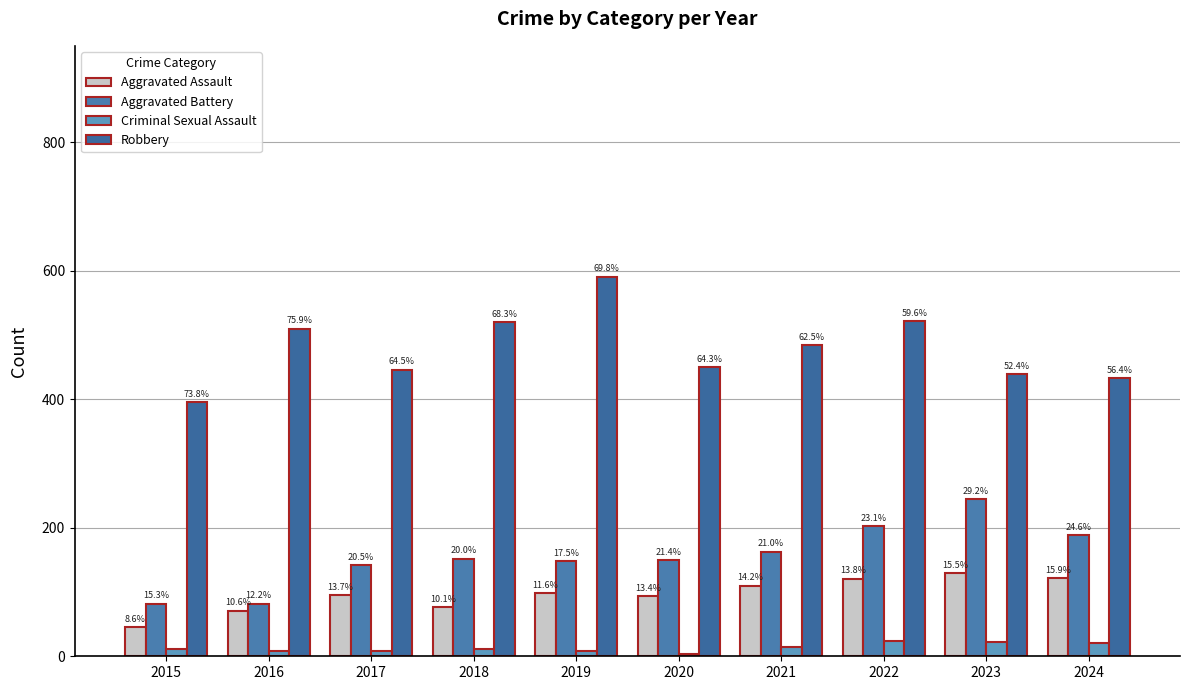

How many bars are there in each group?

4